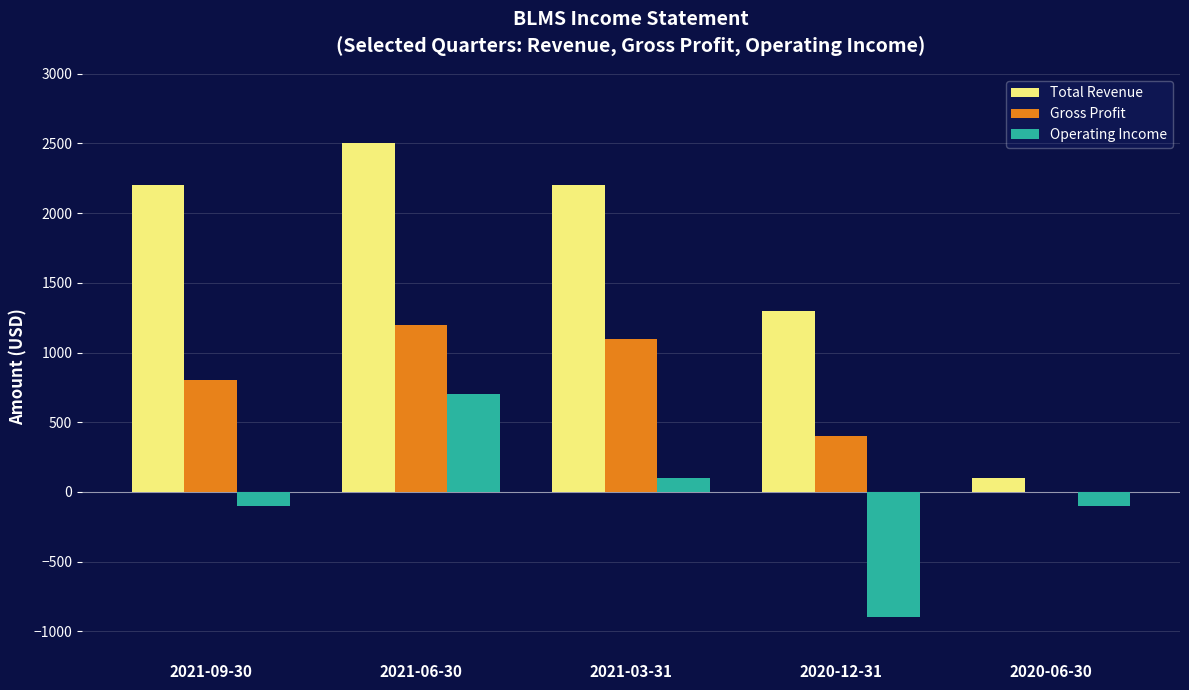

What is the sum of all Total Revenue values?

8300